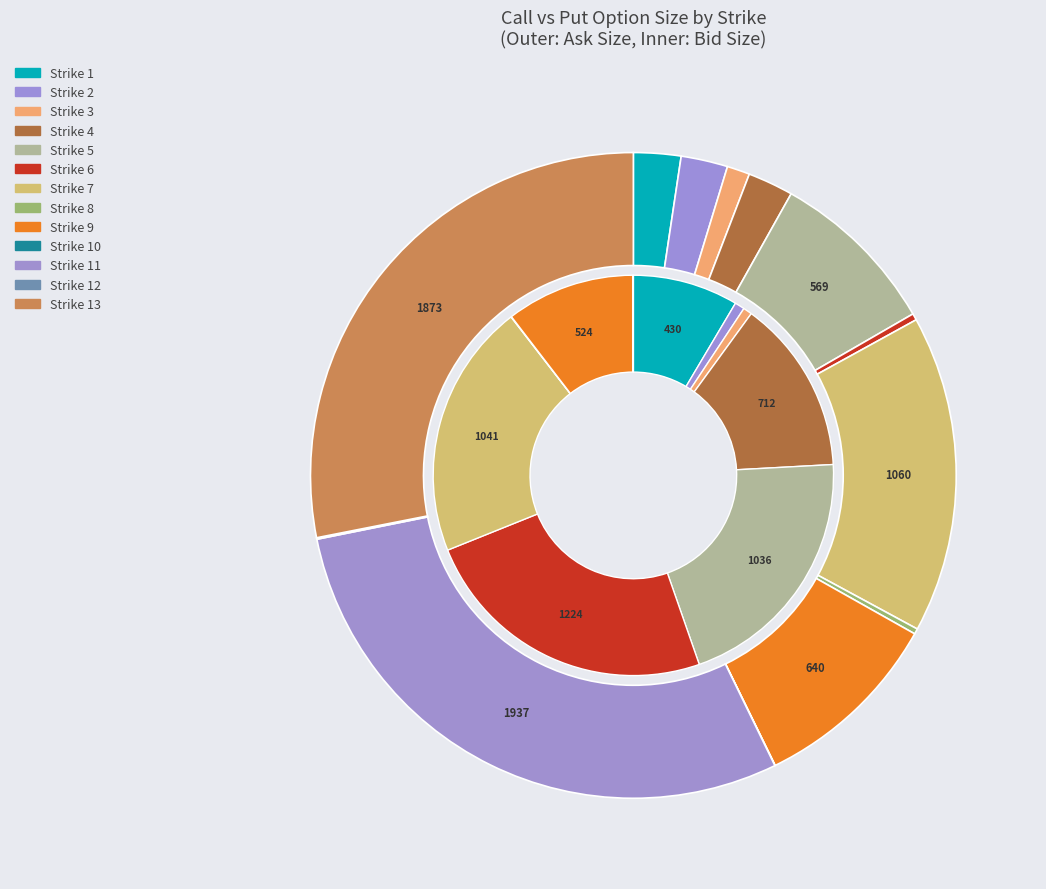

Which series has the largest range (max minus min)?

ask_size